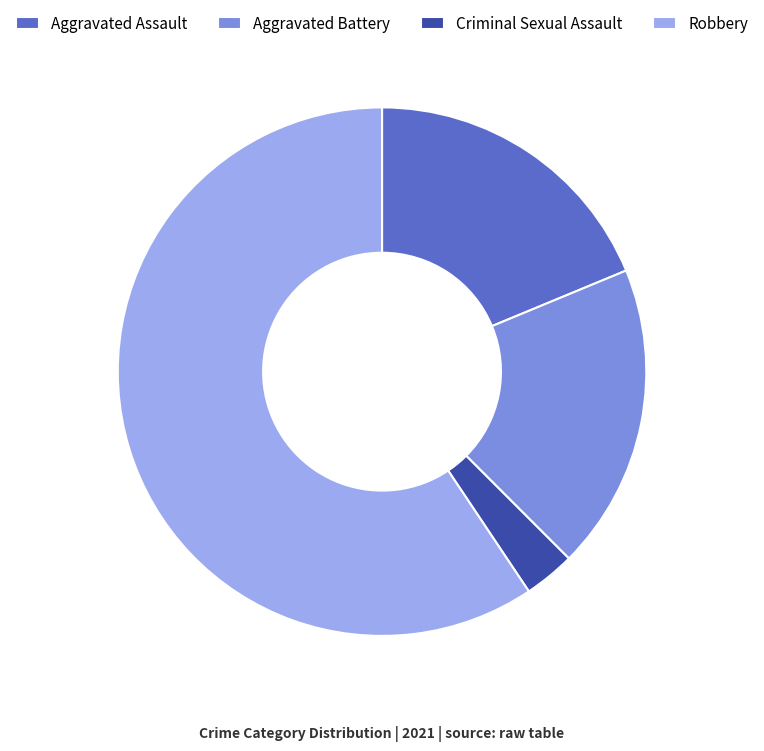

Approximately how many times larger is the value at Aggravated Assault compared to Robbery?

0.3